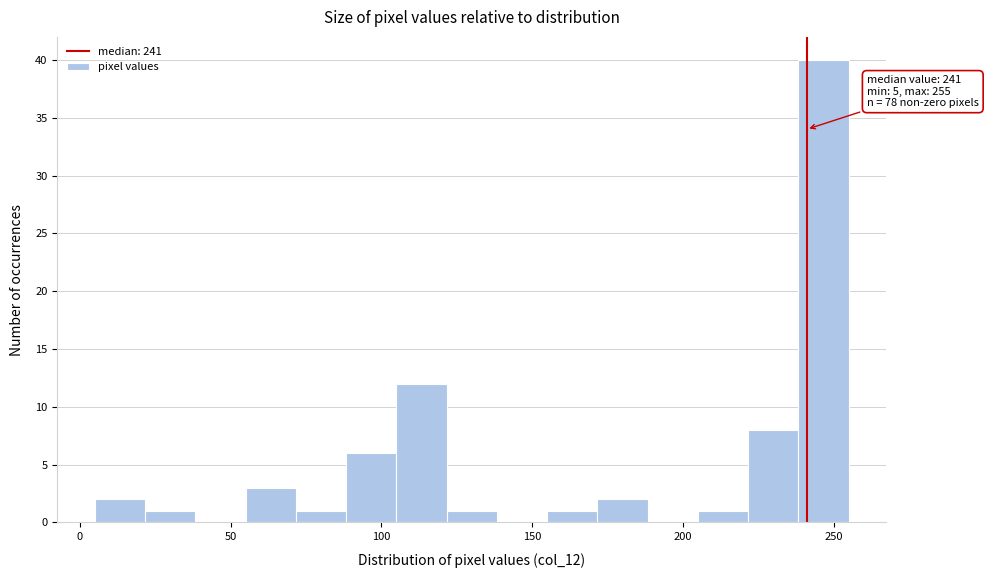

Read against the x-axis, roughly where is the centre of the tallest bar?

245